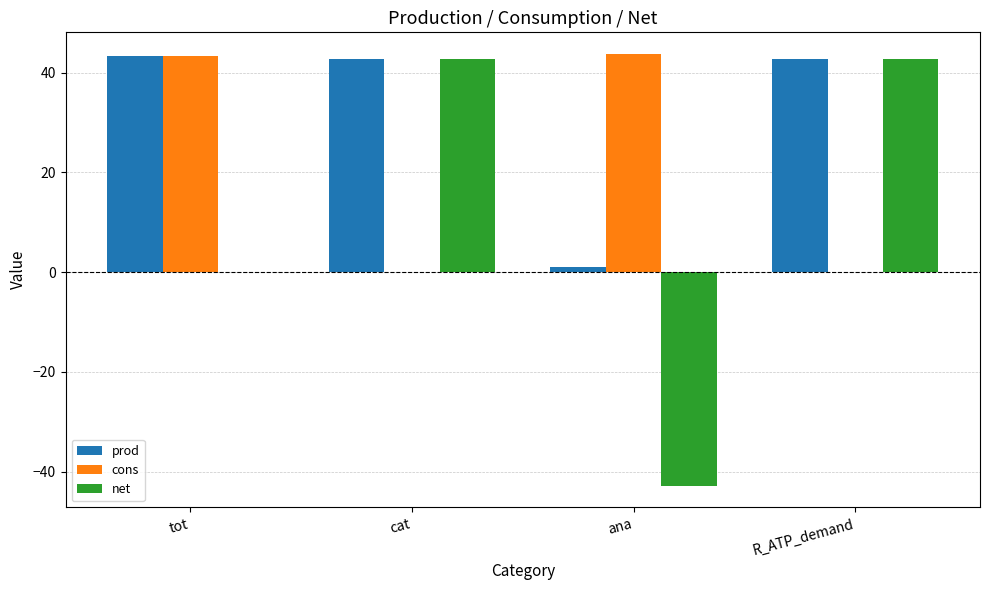

What is the greatest value displayed?

43.8